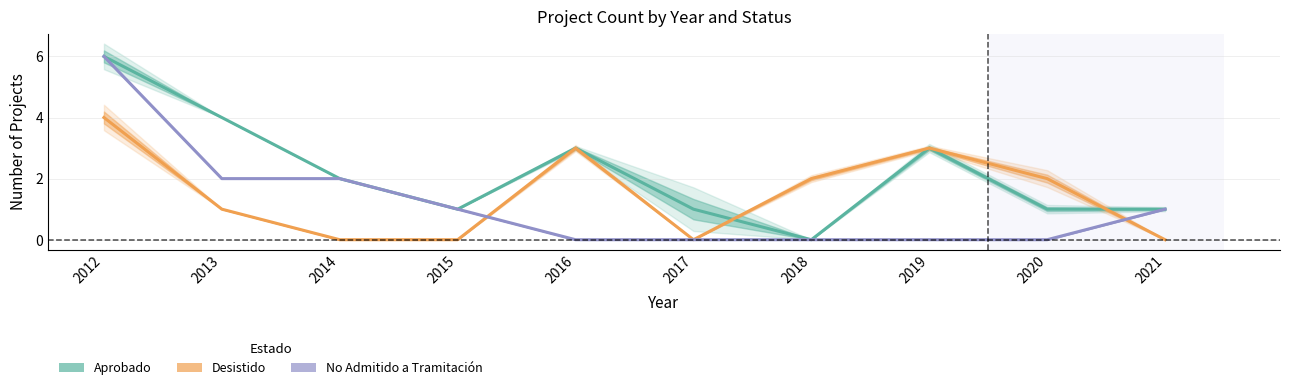

Does the chart have visible grid lines?

Yes